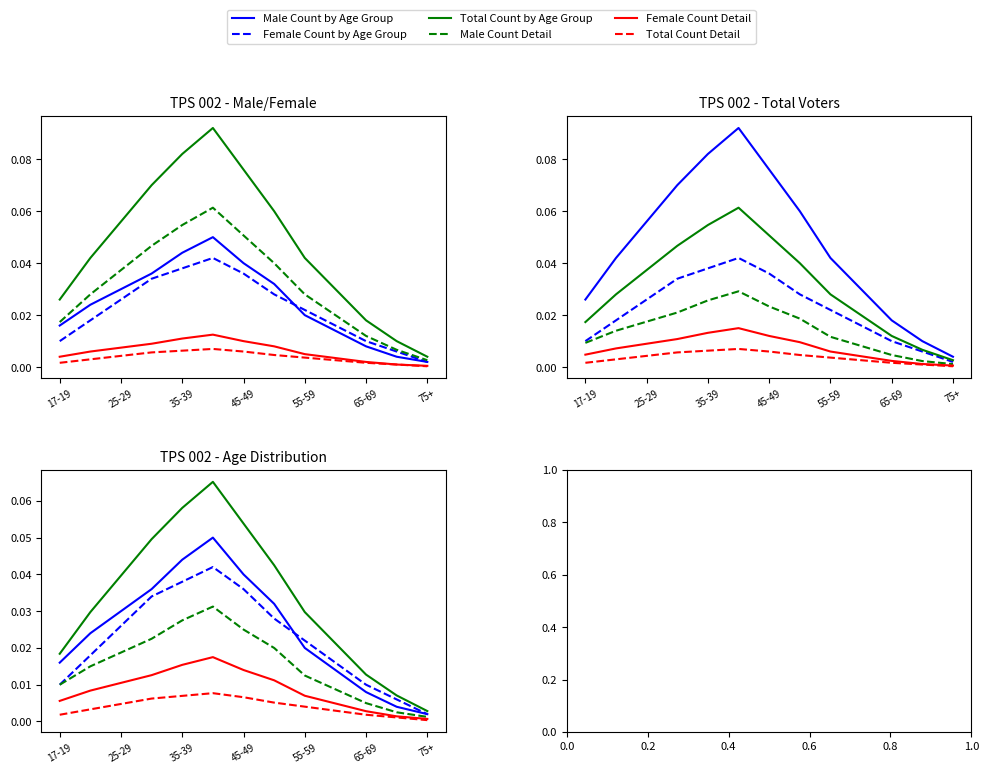

Does the chart have visible grid lines?

No